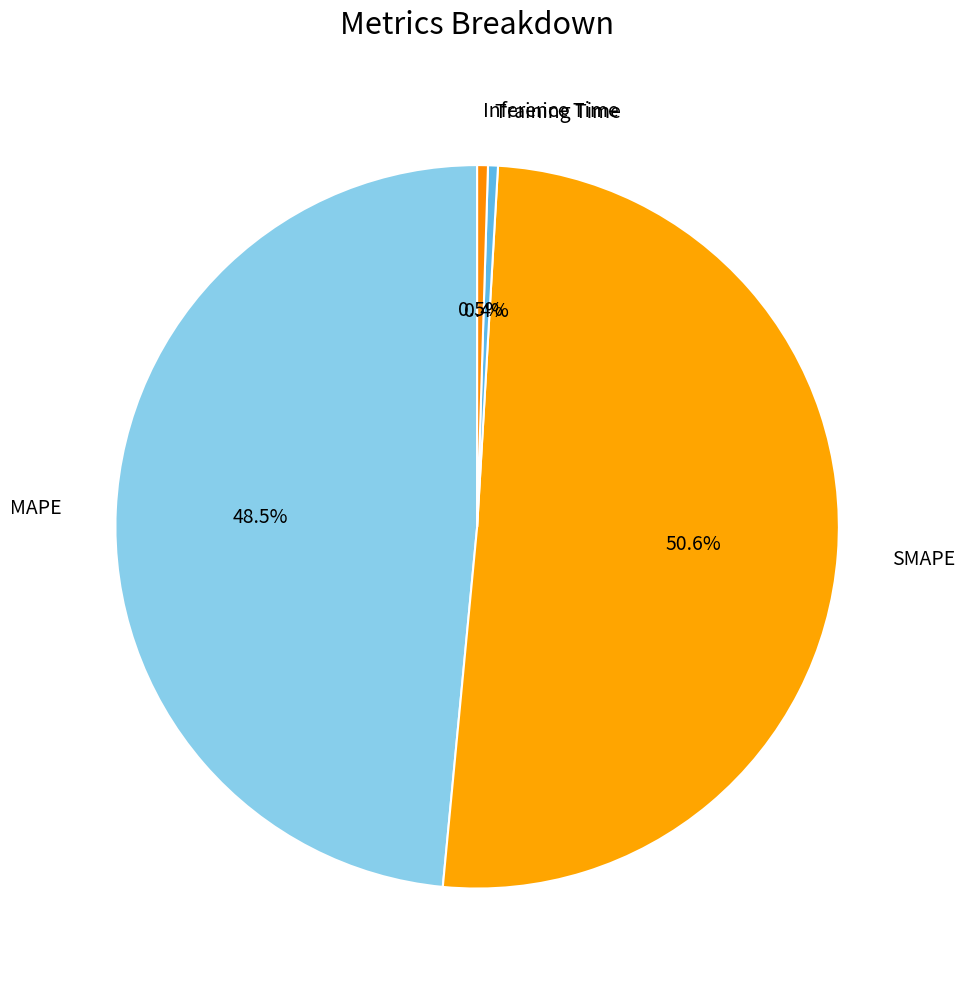

How many slices are in this pie chart?

4